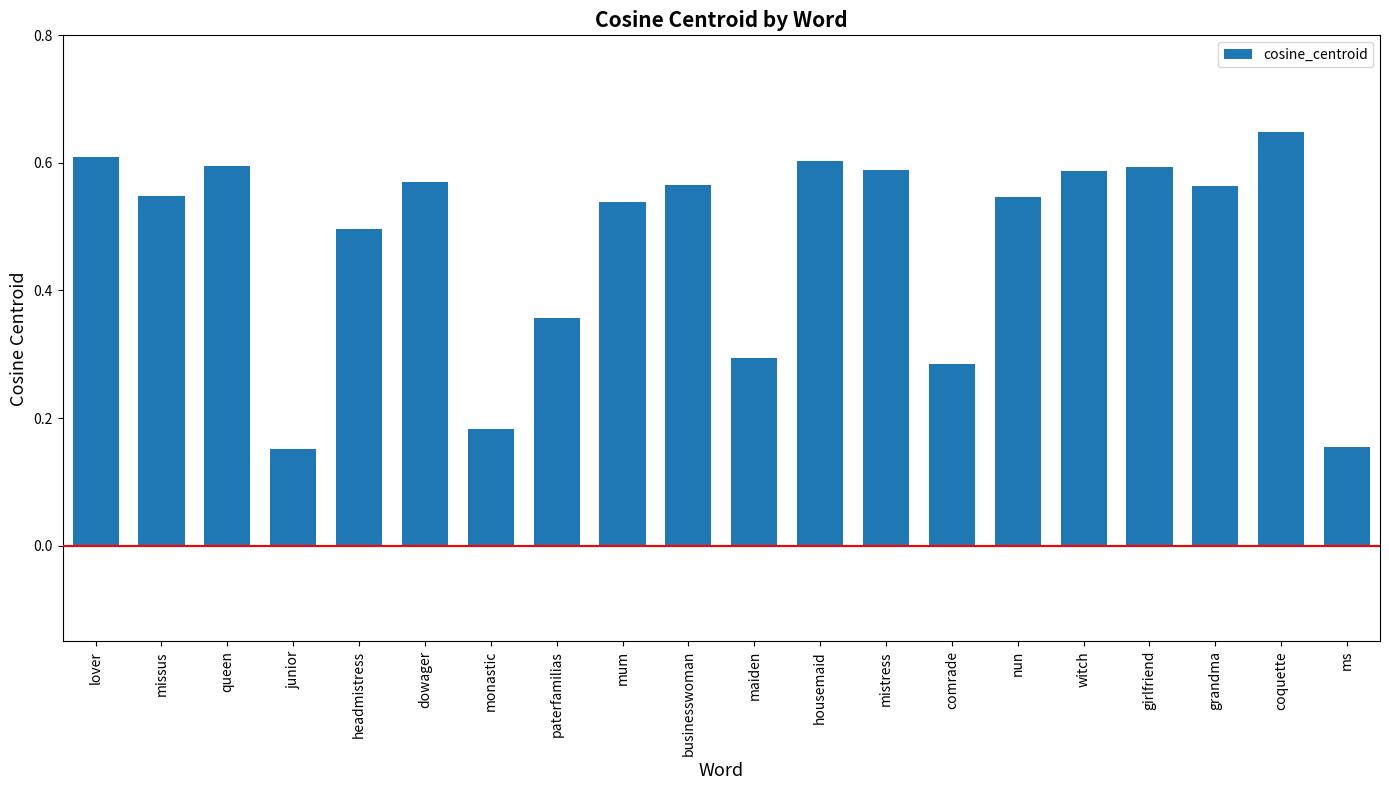

What is the sum of all values?

9.5